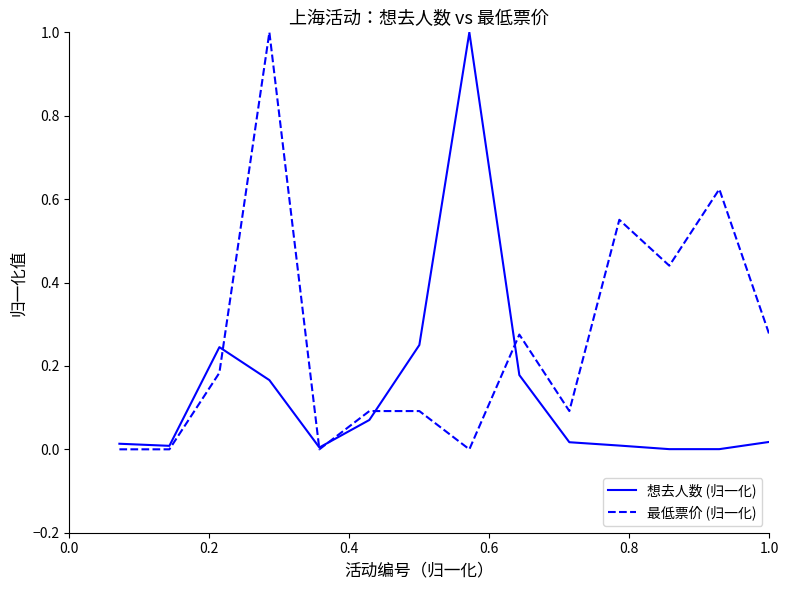

What is the maximum value for 想去人数 (归一化)?

1.0